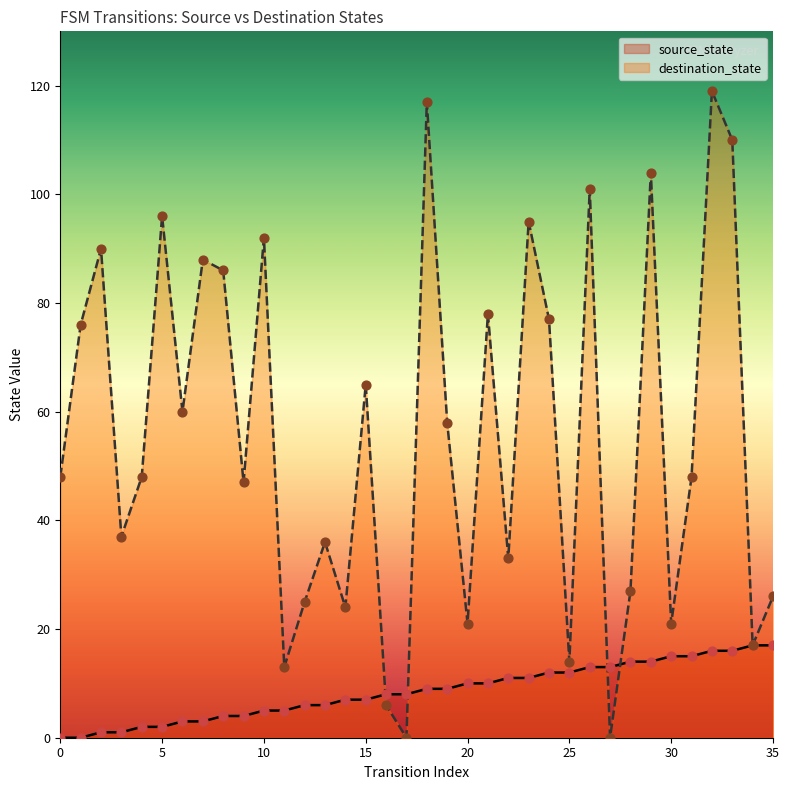

Which series has the largest total across all categories?

destination_state